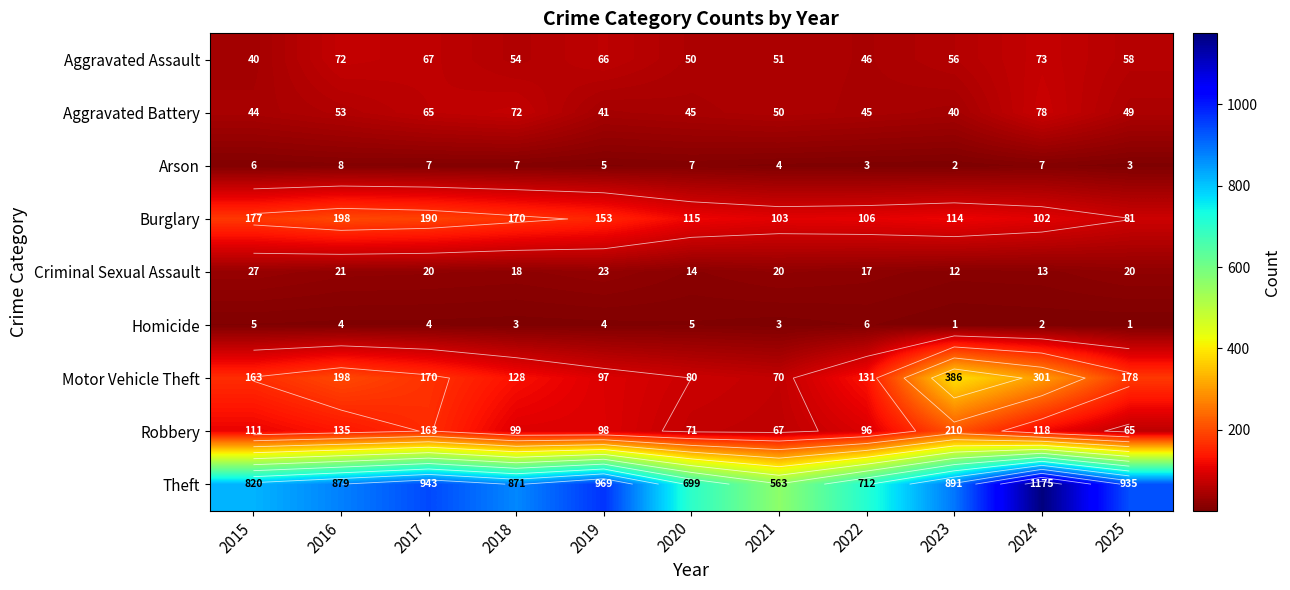

What value does the Burglary series have at 2023?

114